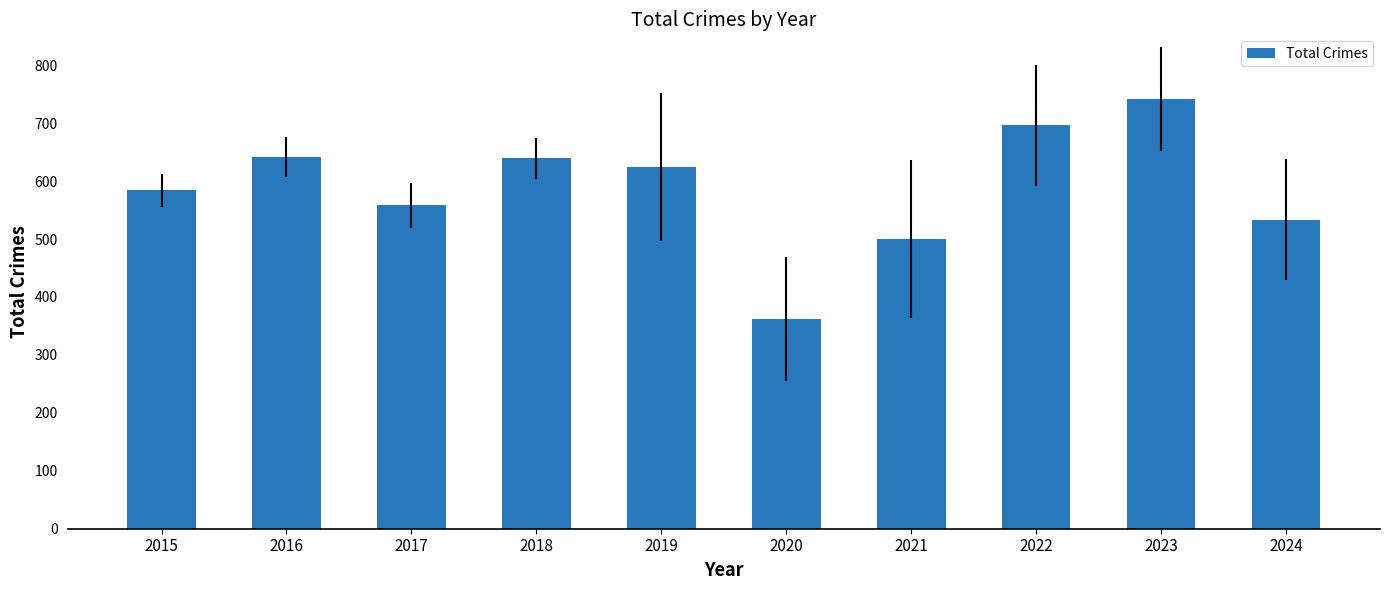

How many data points does each series have?

10